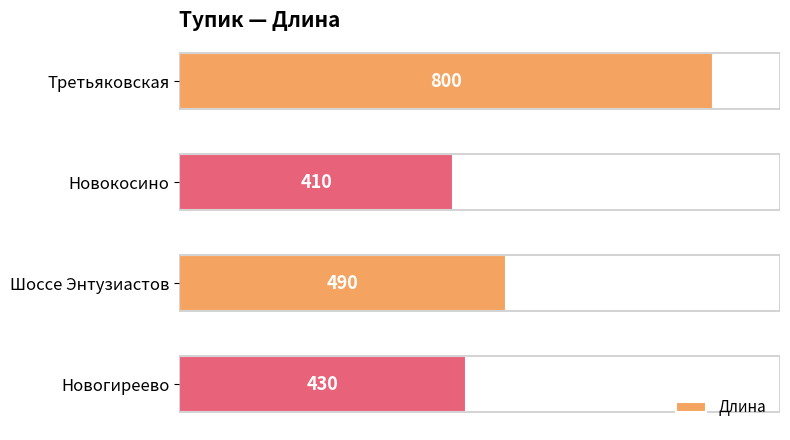

What is the label of the 4th bar from the top?

Новогиреево